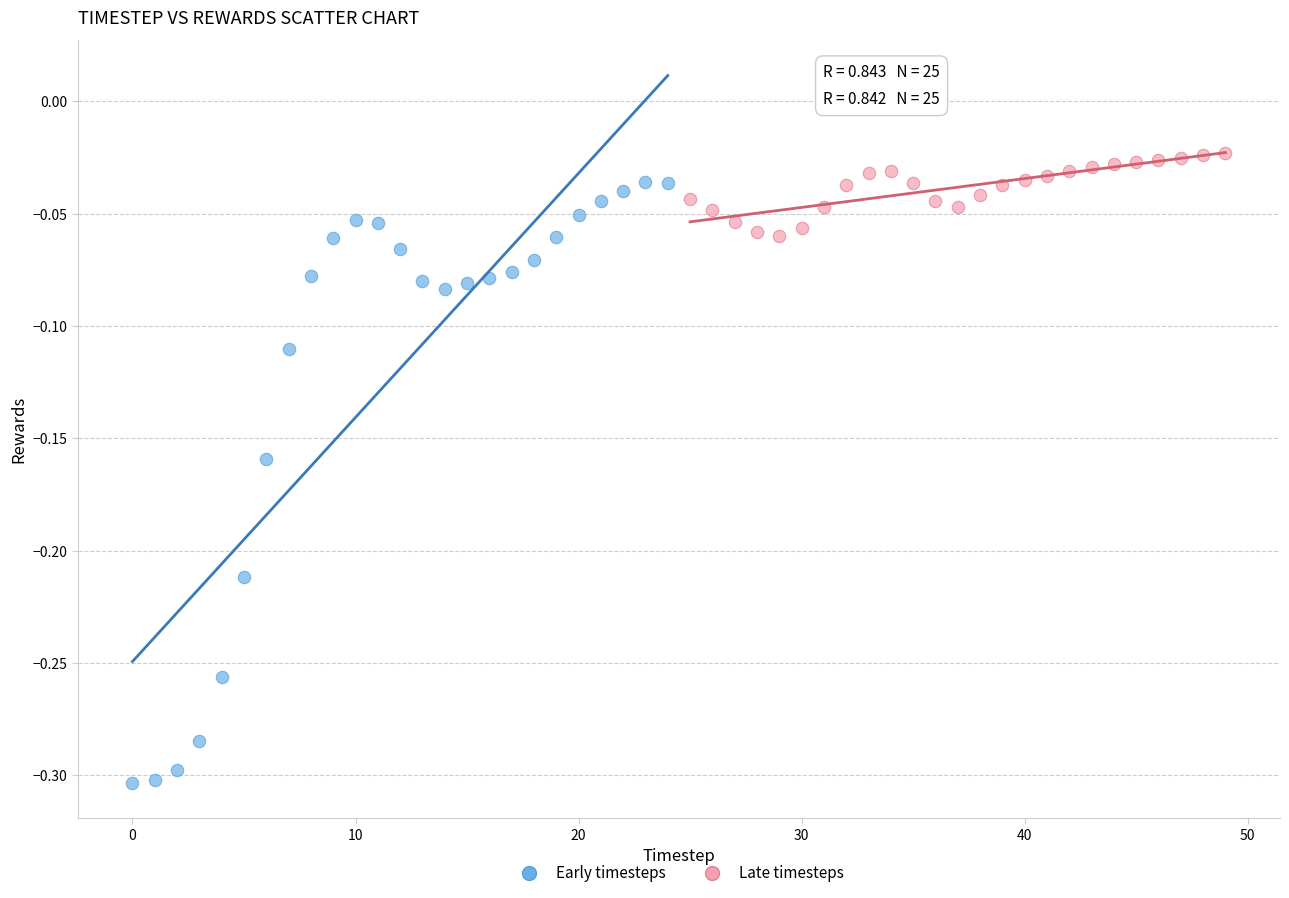

Which series has the largest Y range (max minus min)?

Early timesteps